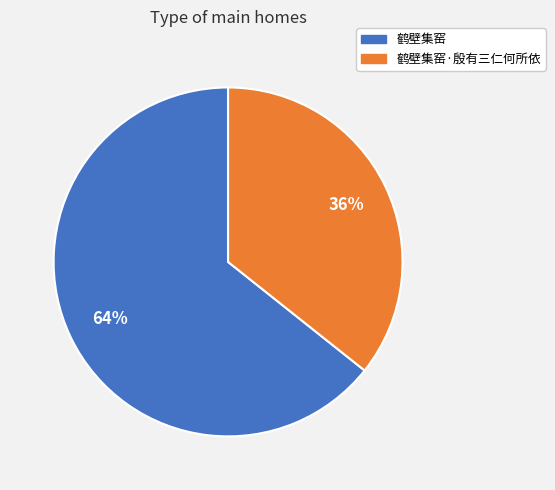

To the nearest percent, what is the combined percentage of 鹤壁集窑 and 鹤壁集窑·殷有三仁何所依?

100%